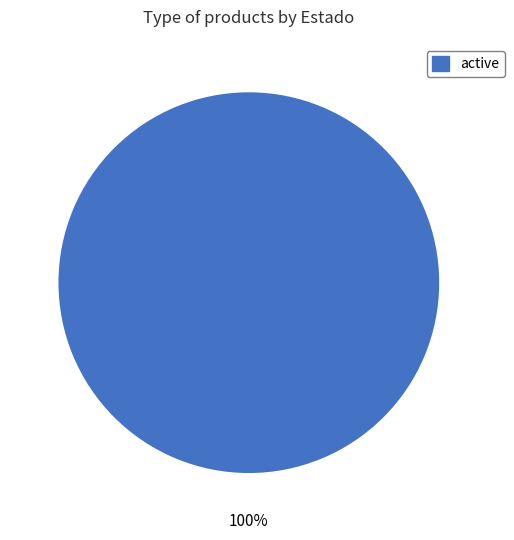

To the nearest percent, what percentage of the pie is active?

100%